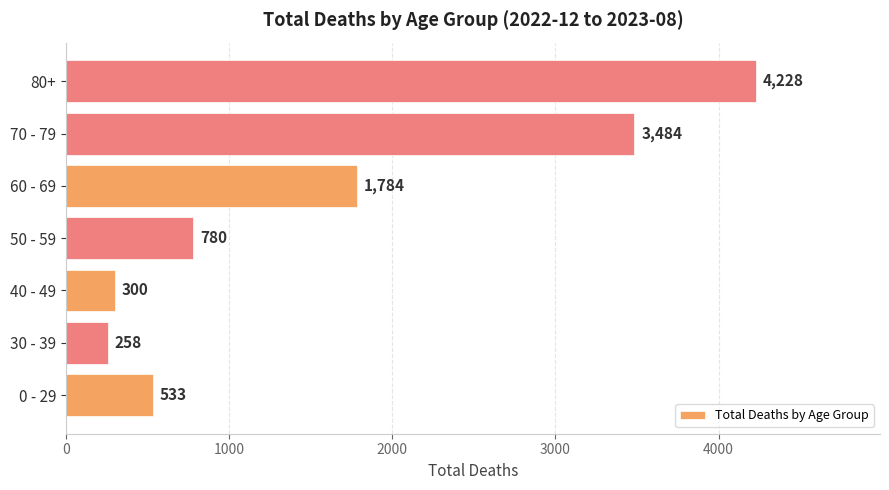

What is the average value?

1624